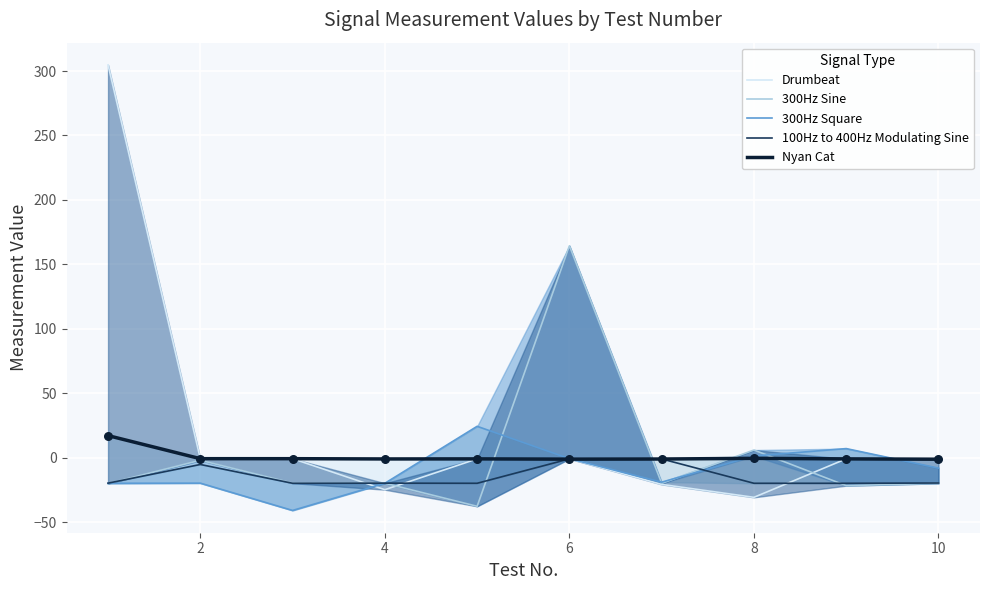

What are all the series names shown in the legend?

Drumbeat, 300Hz Sine, 300Hz Square, 100Hz to 400Hz Modulating Sine, Nyan Cat